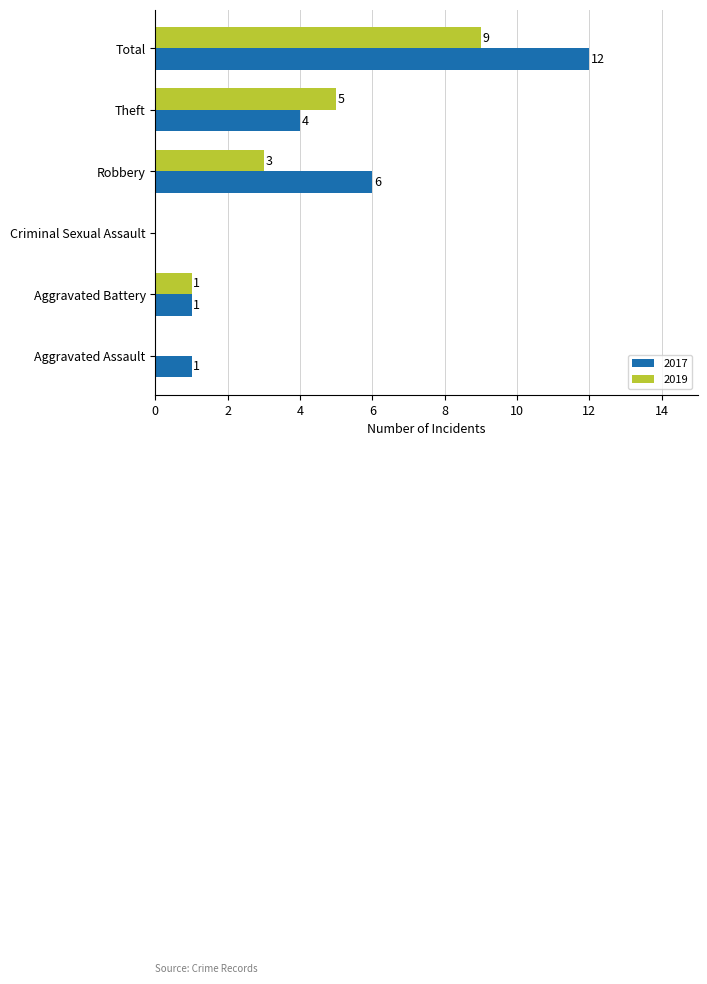

At which category is the sum across all series the highest?

Total